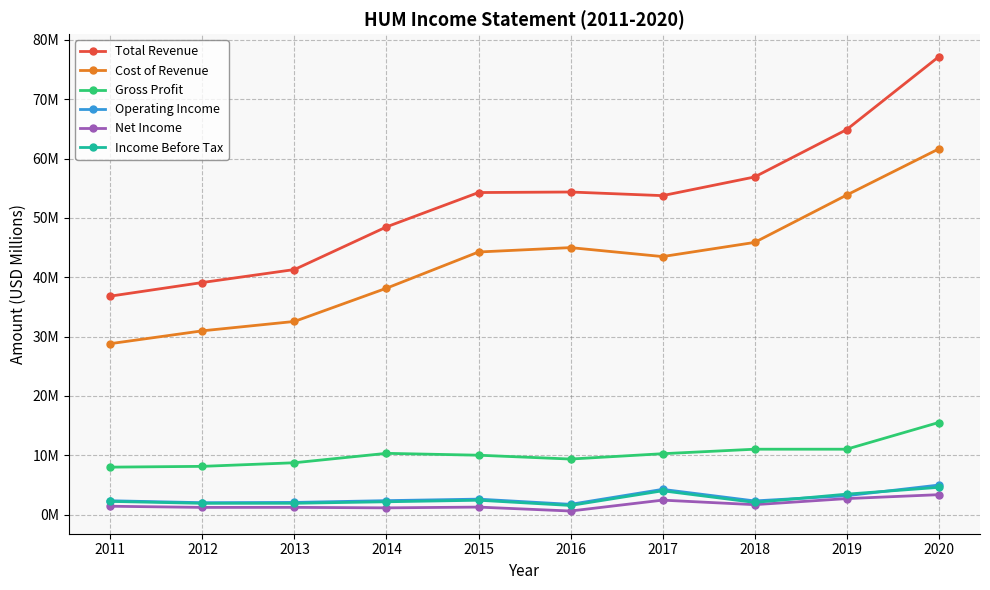

Where is the first local minimum for Net Income?

2012